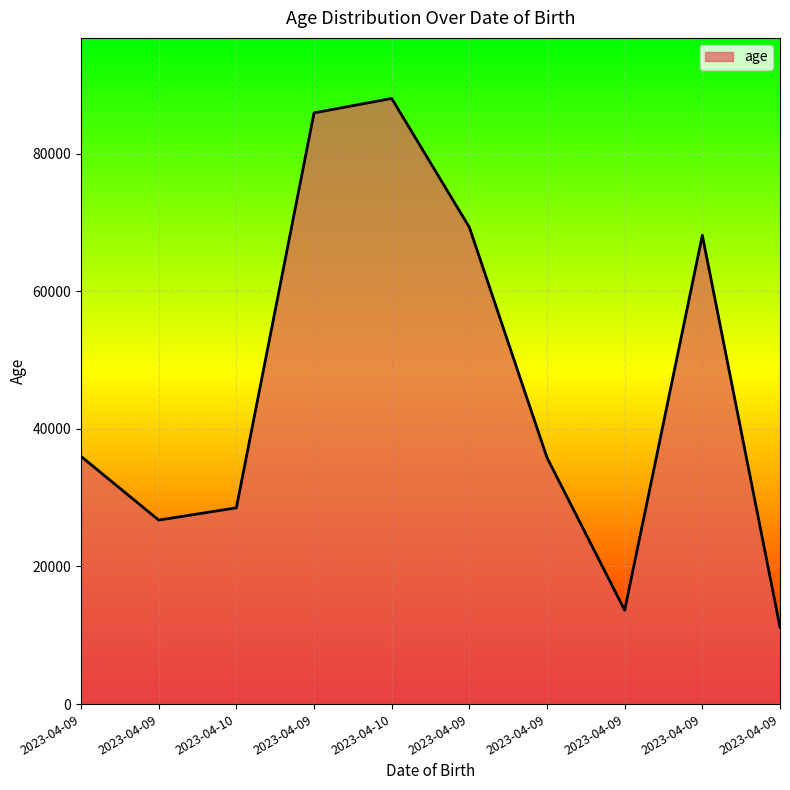

What is the difference between the values at 2023-04-10 and 2023-04-09?

7476